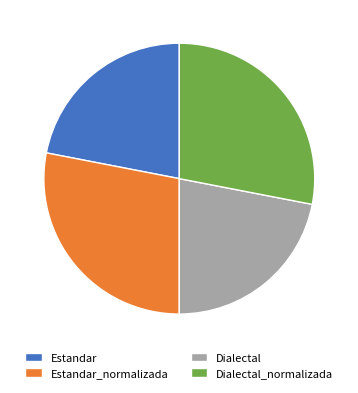

Is it true that Estandar is 22% of the pie?

True